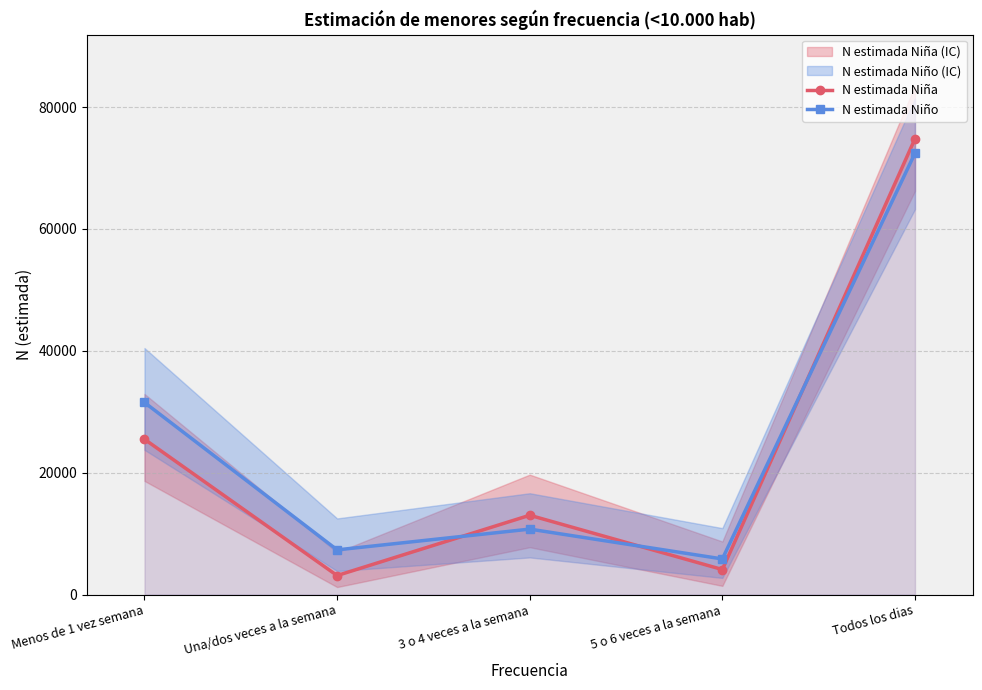

Reading left to right, transcribe all the data shown in this chart.

N estimada Niña: Menos de 1 vez semana=25495	Una/dos veces a la semana=3132	3 o 4 veces a la semana=13023	5 o 6 veces a la semana=4117	Todos los dias=74794
N estimada Niño: Menos de 1 vez semana=31526	Una/dos veces a la semana=7344	3 o 4 veces a la semana=10750	5 o 6 veces a la semana=5855	Todos los dias=72428